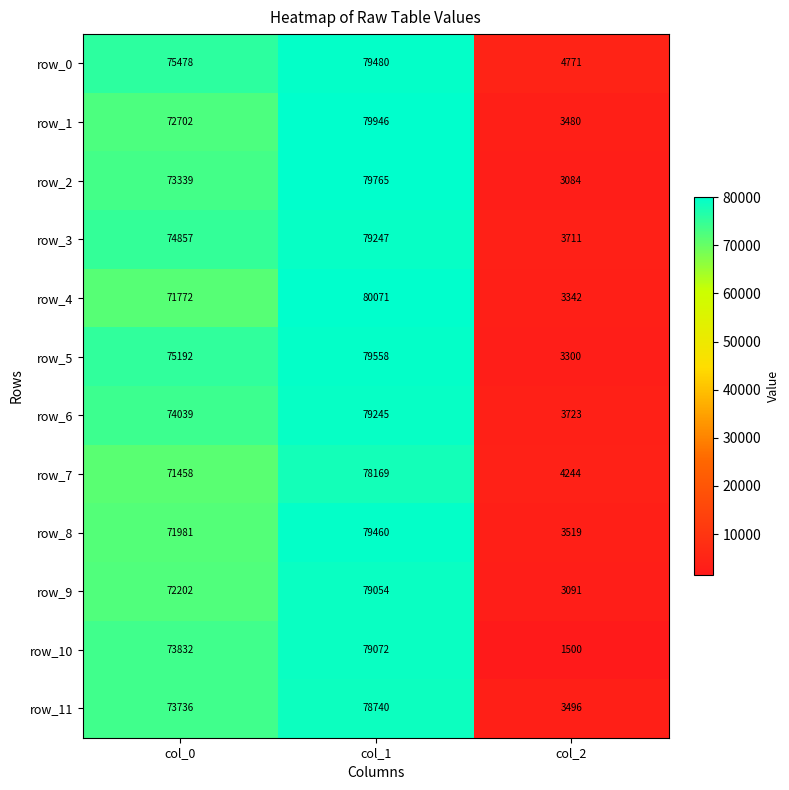

The value of row_0 at col_0 is 120445. True or false?

False